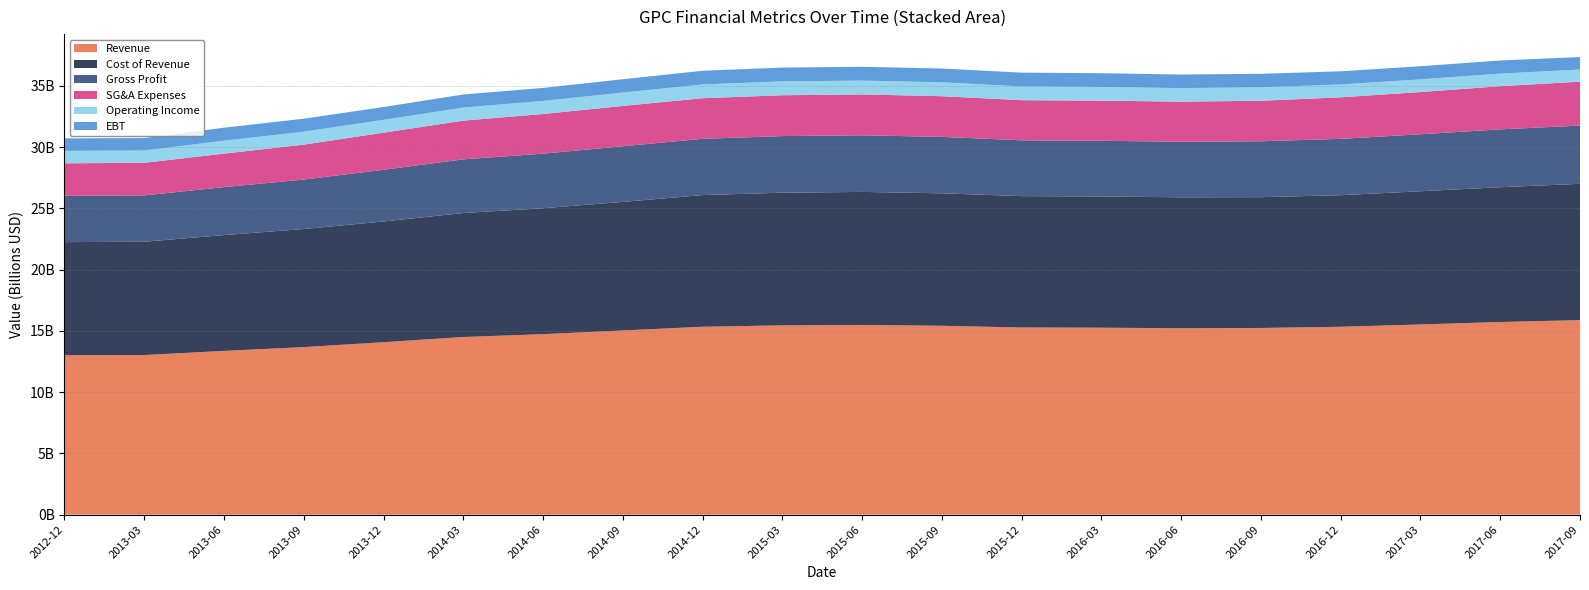

Reading left to right, extract all data points from this chart.

Revenue: 2012-12=13013868000	2013-03=13031382000	2013-06=13369543000	2013-09=13679008000	2013-12=14077843000	2014-03=14503938000	2014-06=14736328000	2014-09=15036994000	2014-12=15341648000	2015-03=15452802000	2015-06=15484816000	2015-09=15420709000	2015-12=15280044000	2016-03=15262260000	2016-06=15221497000	2016-09=15241438000	2016-12=15339713000	2017-03=15527087000	2017-06=15727627000	2017-09=15881790000
Cost of Revenue: 2012-12=9235777000	2013-03=9250654000	2013-06=9455993000	2013-09=9640571000	2013-12=9857923000	2014-03=10121136000	2014-06=10279466000	2014-09=10497633000	2014-12=10747886000	2015-03=10830851000	2015-06=10863703000	2015-09=10813793000	2015-12=10724192000	2016-03=10714756000	2016-06=10686871000	2016-09=10677436000	2016-12=10740106000	2017-03=10876230000	2017-06=11002510000	2017-09=11128384000
Gross Profit: 2012-12=3778090600	2013-03=3780727500	2013-06=3913549600	2013-09=4038436500	2013-12=4219920000	2014-03=4382802000	2014-06=4456862000	2014-09=4539361000	2014-12=4593762000	2015-03=4621951000	2015-06=4621113000	2015-09=4606916000	2015-12=4555852000	2016-03=4547504000	2016-06=4534626000	2016-09=4564002000	2016-12=4599607000	2017-03=4650857000	2017-06=4725117000	2017-09=4753406000
SG&A Expenses: 2012-12=2656530000	2013-03=2662184000	2013-06=2735465000	2013-09=2850528000	2013-12=3028028100	2014-03=3158218100	2014-06=3236896100	2014-09=3293095100	2014-12=3314029900	2015-03=3335781900	2015-06=3336186900	2015-09=3320402900	2015-12=3277389800	2016-03=3275007800	2016-06=3271886800	2016-09=3307076800	2016-12=3391970900	2017-03=3446154900	2017-06=3523608900	2017-09=3585546900
Operating Income: 2012-12=1015130900	2013-03=1009099900	2013-06=1056523200	2013-09=1056735800	2013-12=1049242900	2014-03=1071077800	2014-06=1066529700	2014-09=1093066900	2014-12=1124225600	2015-03=1131634800	2015-06=1131571600	2015-09=1133863600	2015-12=1124414800	2016-03=1119678700	2016-06=1109614000	2016-09=1100395900	2016-12=1048633500	2017-03=1039093700	2017-06=1030032900	2017-09=990282000
EBT: 2012-12=1018932100	2013-03=1012901100	2013-06=1060324100	2013-09=1060537100	2013-12=1044304000	2014-03=1066139000	2014-06=1061591000	2014-09=1088128000	2014-12=1117739100	2015-03=1125148100	2015-06=1125085100	2015-09=1127377100	2015-12=1123681000	2016-03=1118945000	2016-06=1108880000	2016-09=1099662000	2016-12=1074340000	2017-03=1071470000	2017-06=1068555000	2017-09=1023553000